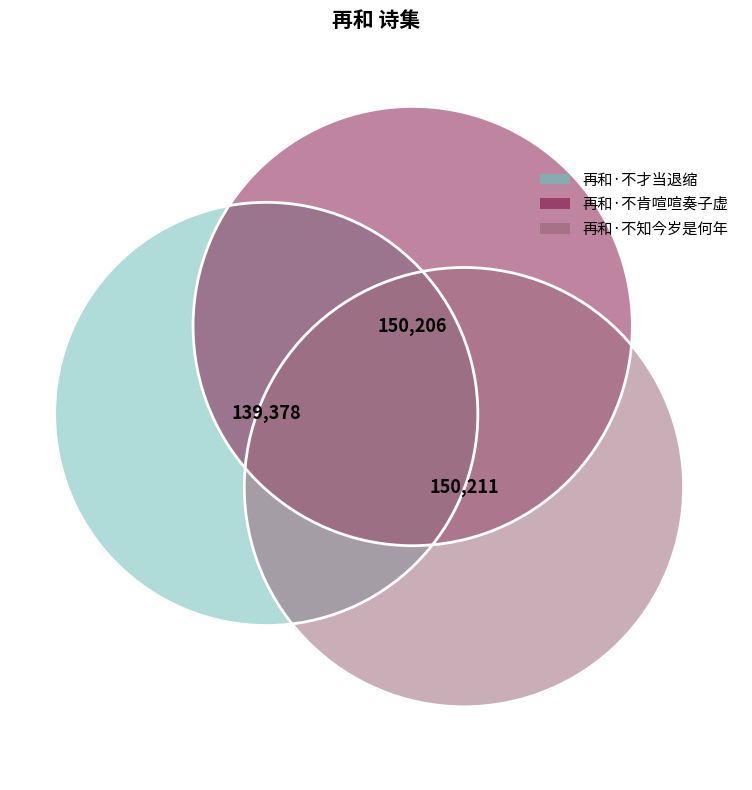

Is 再和·不肯喧喧奏子虚 the majority of the pie?

No